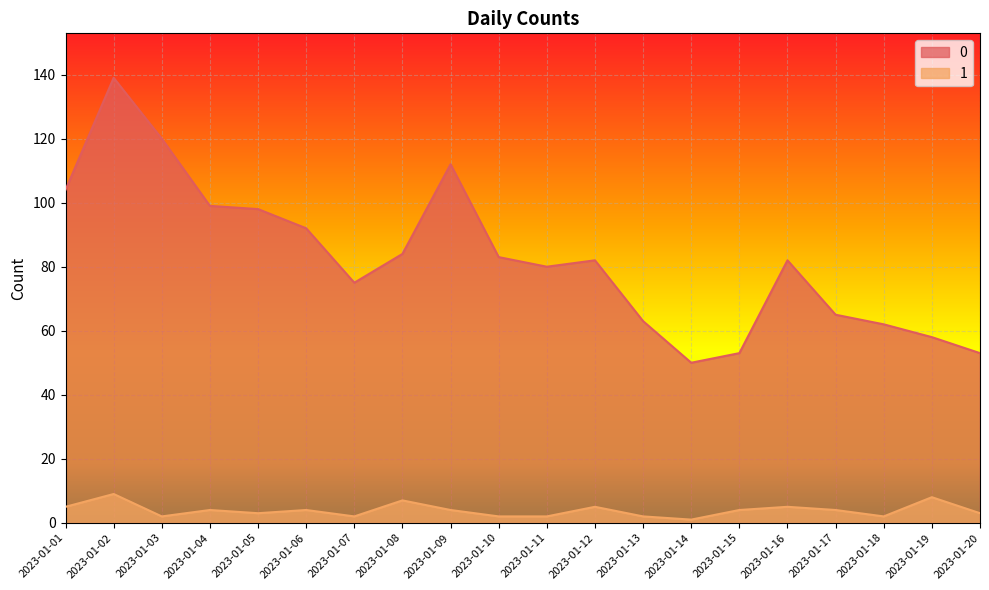

True or false: 0 and 1 intersect in this chart.

False